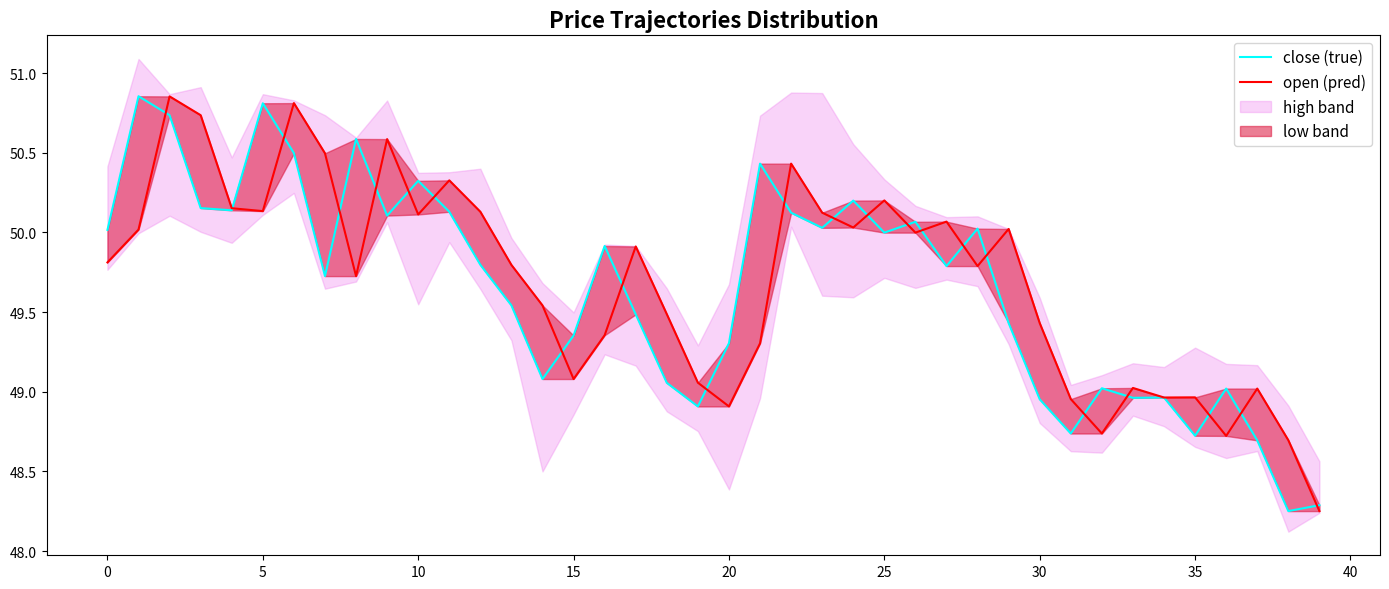

The value of close (true) at 24 is 50.2. True or false?

True